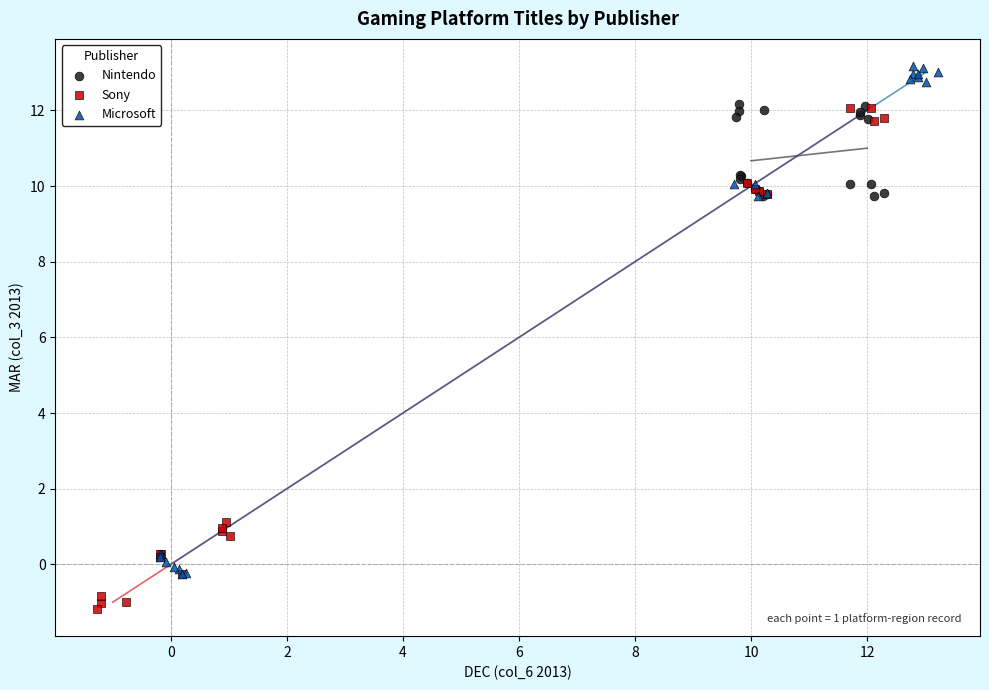

What are all the series names shown in the legend?

Nintendo, Sony, Microsoft